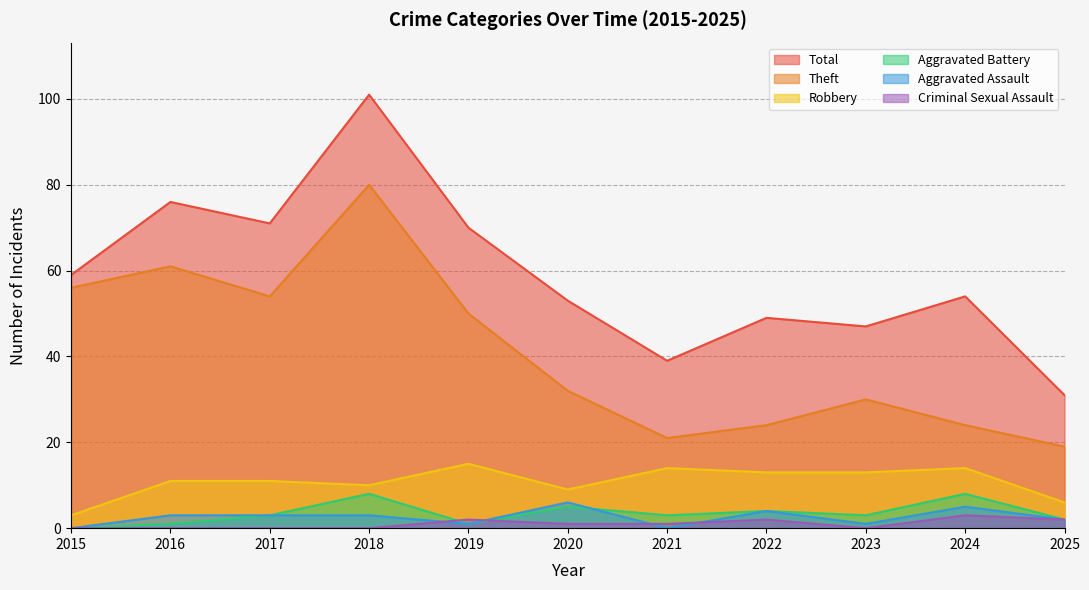

Reading left to right, list all the values displayed in this chart.

Theft: 2015=56	2016=61	2017=54	2018=80	2019=50	2020=32	2021=21	2022=24	2023=30	2024=24	2025=19
Robbery: 2015=3	2016=11	2017=11	2018=10	2019=15	2020=9	2021=14	2022=13	2023=13	2024=14	2025=6
Aggravated Assault: 2015=0	2016=3	2017=3	2018=3	2019=1	2020=6	2021=0	2022=4	2023=1	2024=5	2025=2
Aggravated Battery: 2015=0	2016=1	2017=3	2018=8	2019=1	2020=5	2021=3	2022=4	2023=3	2024=8	2025=2
Criminal Sexual Assault: 2015=0	2016=0	2017=0	2018=0	2019=2	2020=1	2021=1	2022=2	2023=0	2024=3	2025=2
Total: 2015=59	2016=76	2017=71	2018=101	2019=70	2020=53	2021=39	2022=49	2023=47	2024=54	2025=31